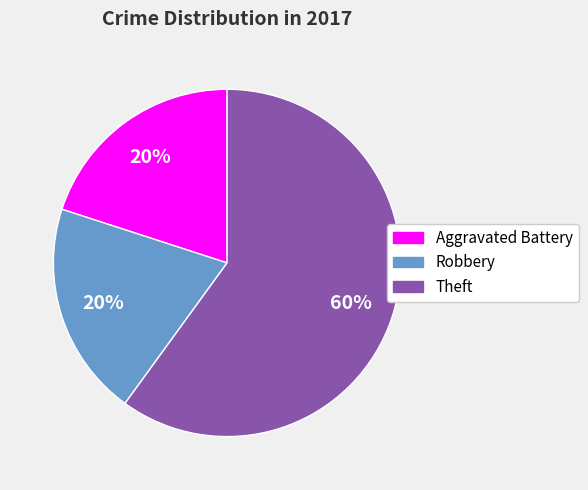

What is the largest slice in the pie chart?

Theft